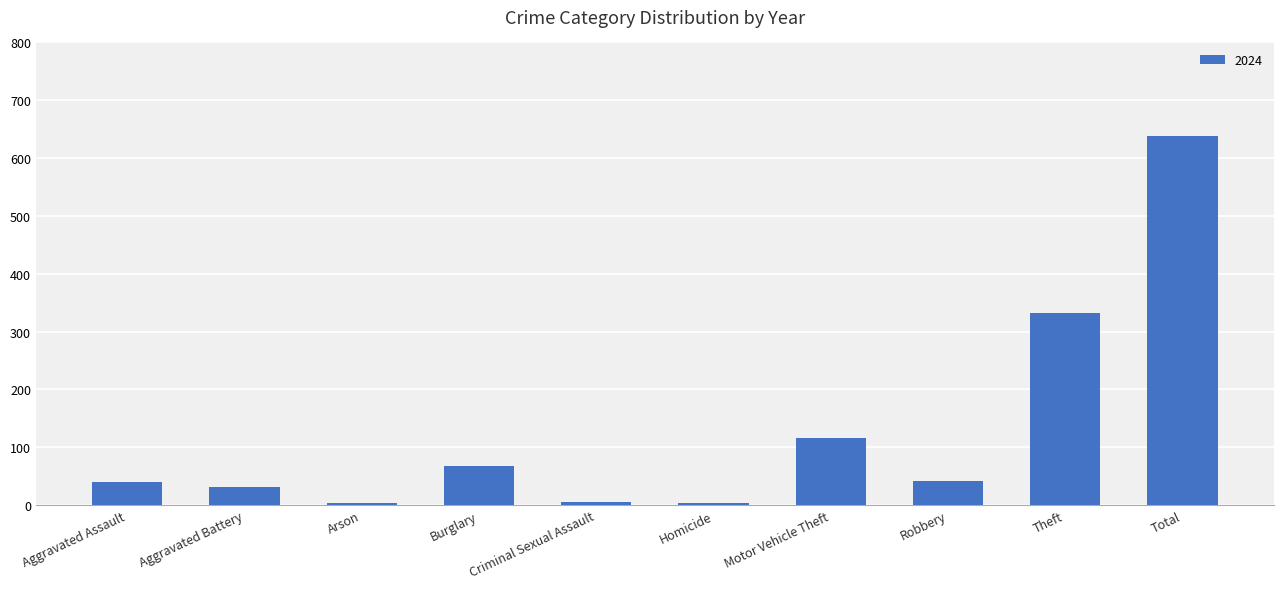

What is the difference between the maximum and minimum values?

635